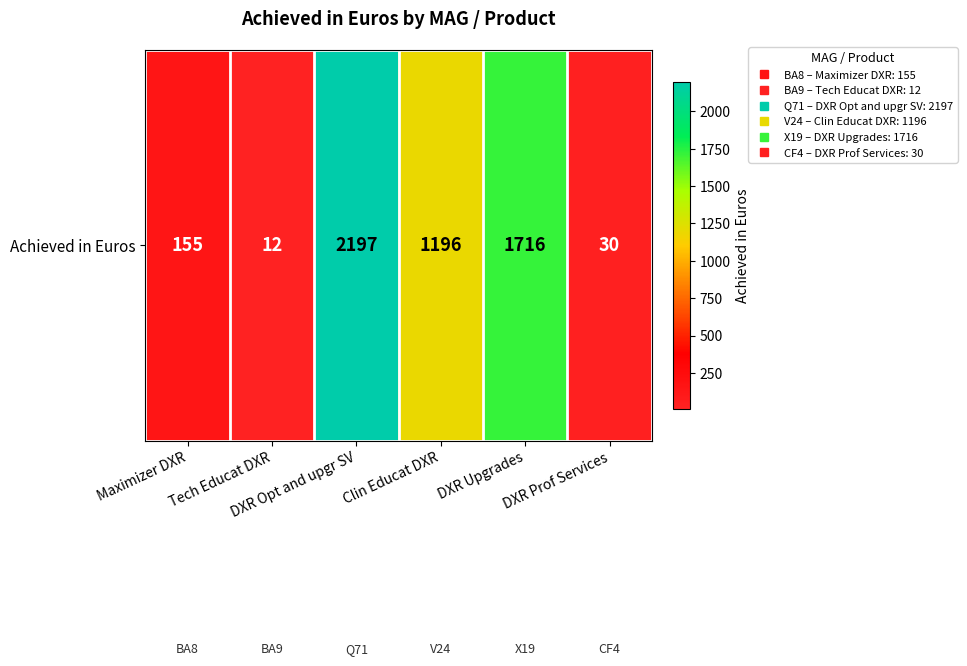

What is the sum of all values?

5306